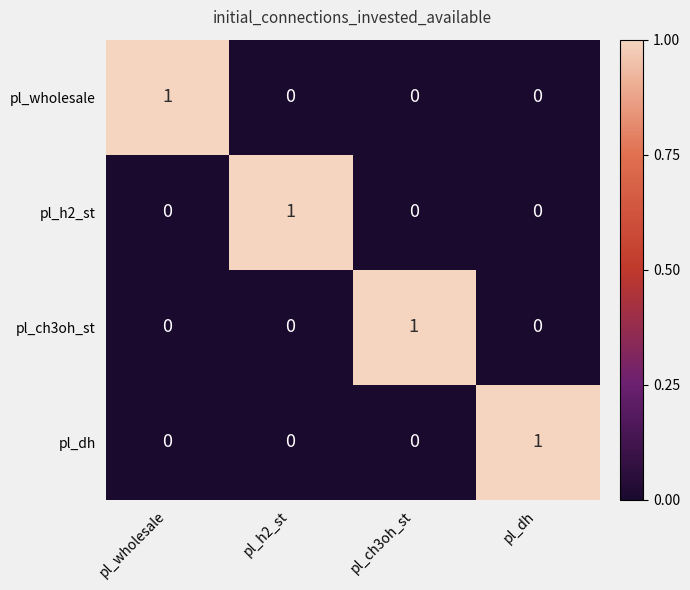

How many pl_wholesale values are between 0 and 1?

4